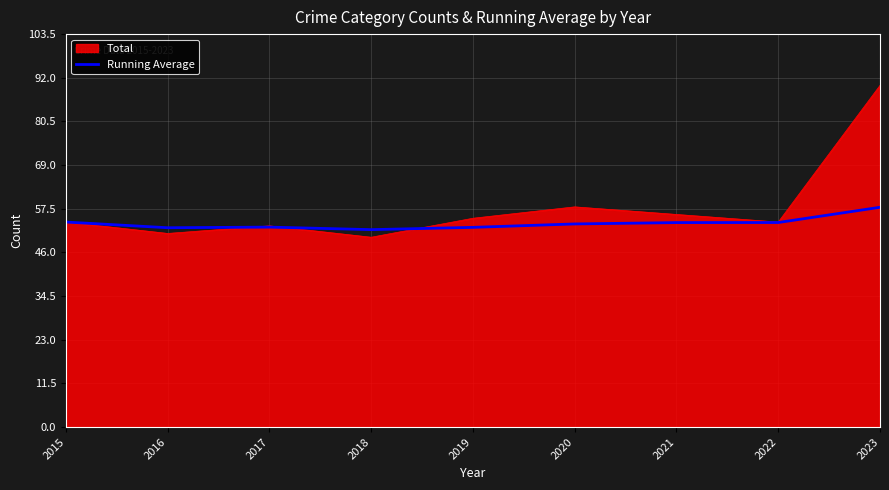

What is the minimum value for Running Average?

52.0